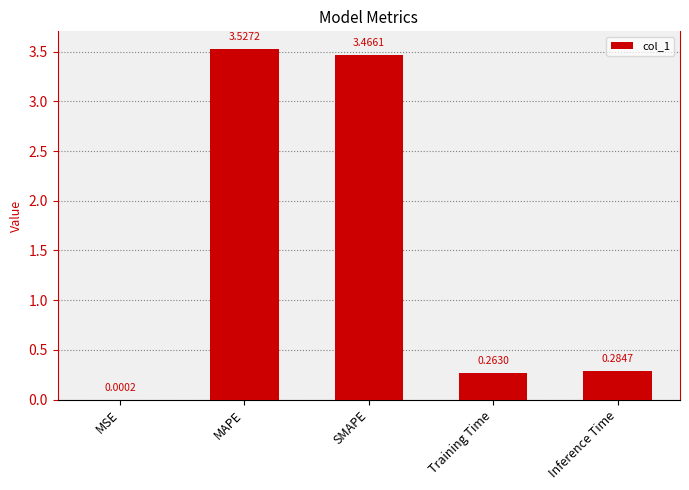

Between MAPE and Inference Time, which is larger?

MAPE